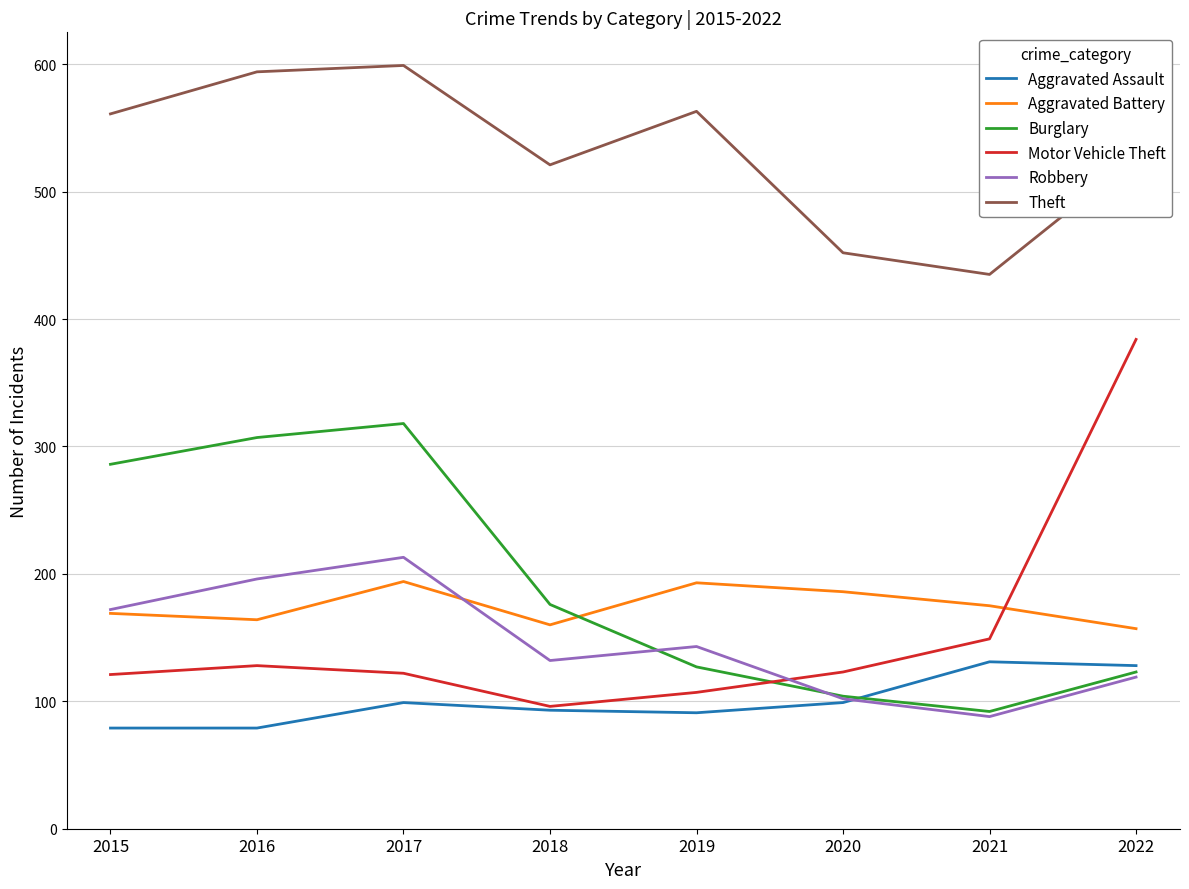

Where is Motor Vehicle Theft nearest to the value 240?

2021